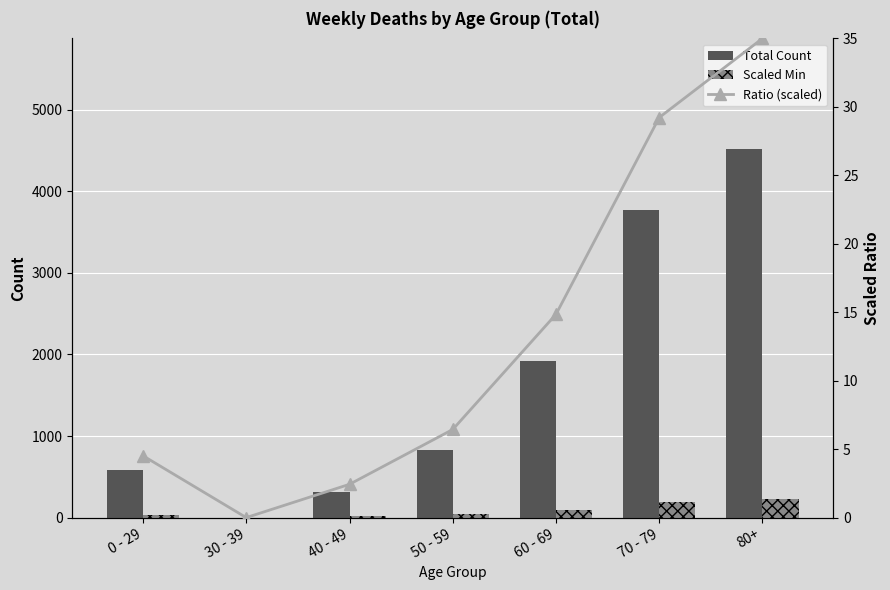

What is the sum of the Ratio (scaled) values at 70 - 79 and 80+?

64.2